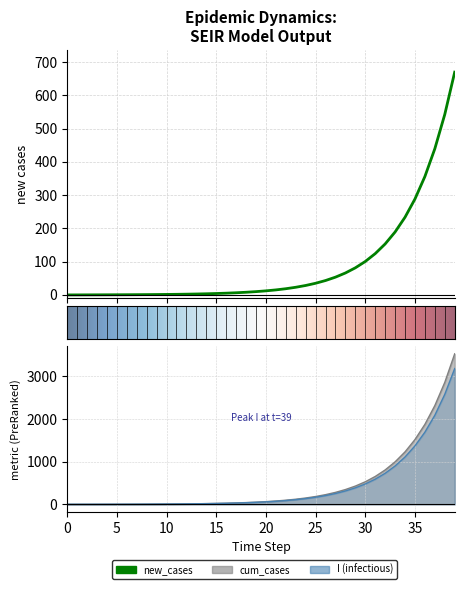

True or false: cum_cases has a value of 346.0 at 28.

True